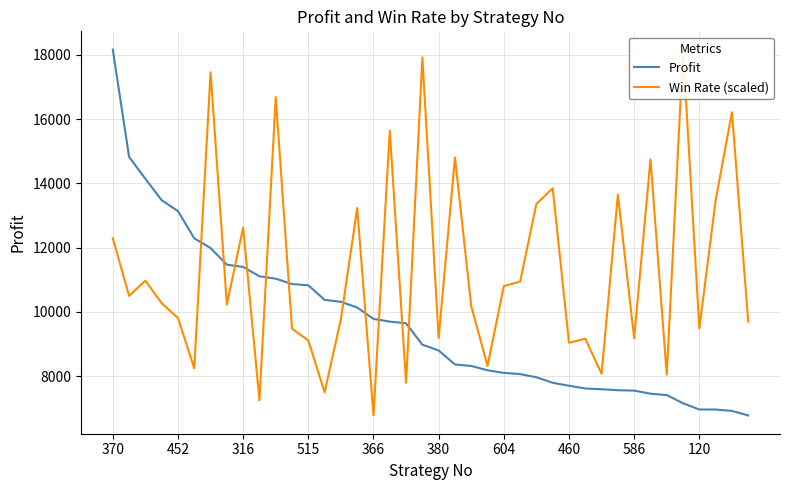

True or false: Win Rate (scaled) has more than 2 interior local peaks.

True